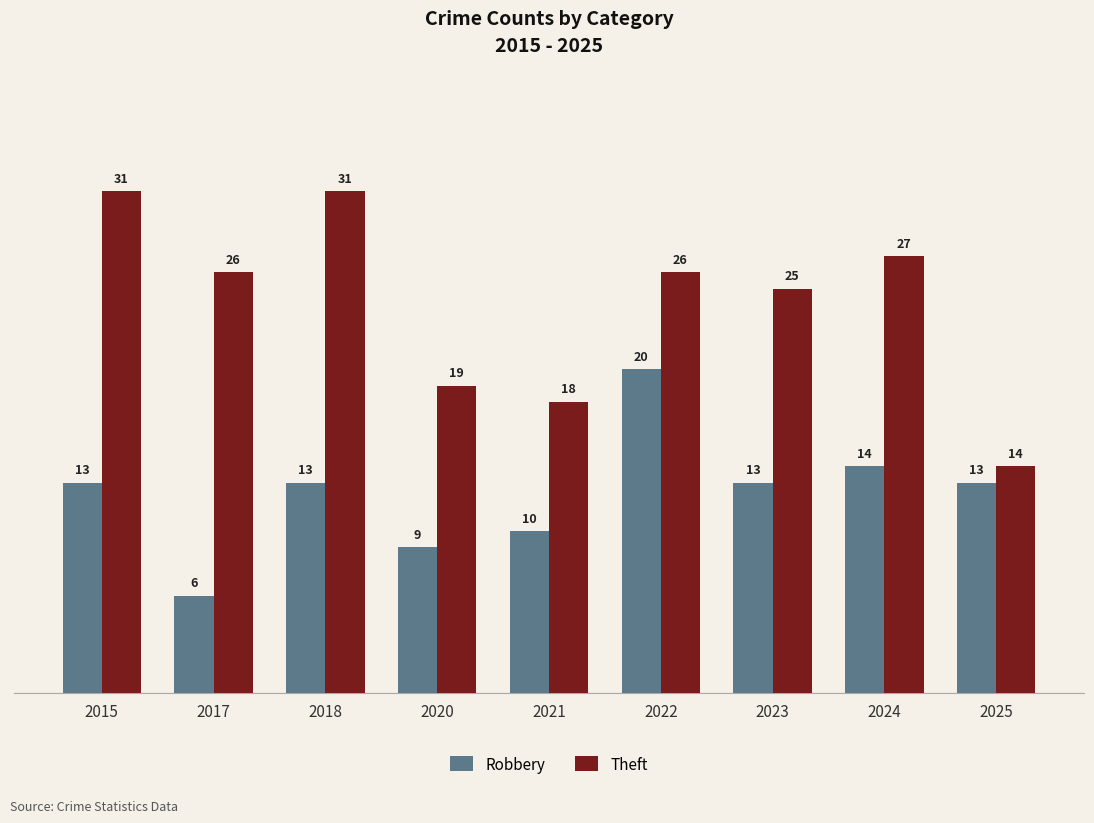

Between 2024 and 2025, which series saw the biggest shift?

Theft